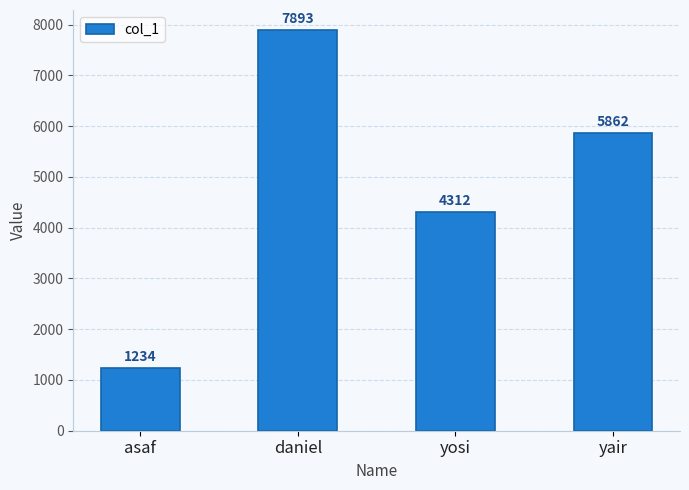

What is the sum of the values at asaf and daniel?

9127